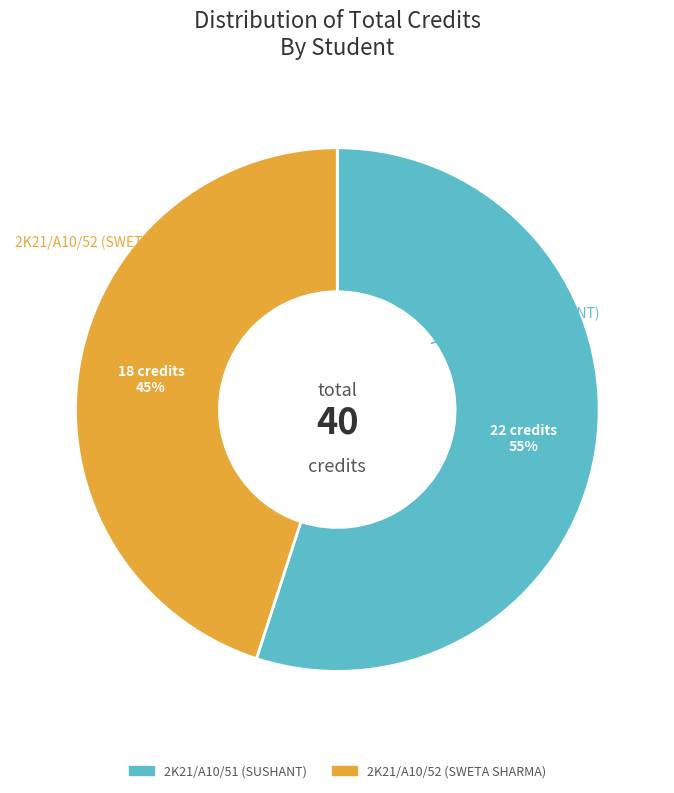

What is the majority slice?

2K21/A10/51 (SUSHANT)